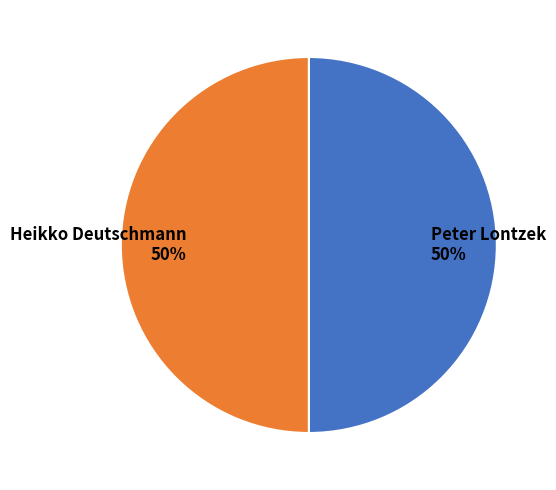

Count the number of slices in the pie.

2